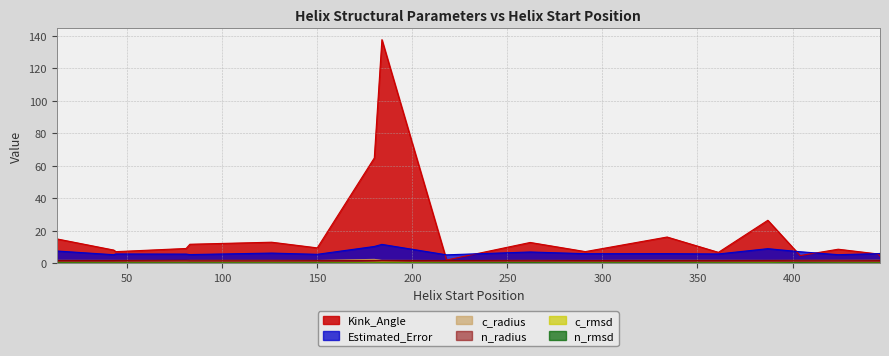

What is the label of the 19th point from the left?

13